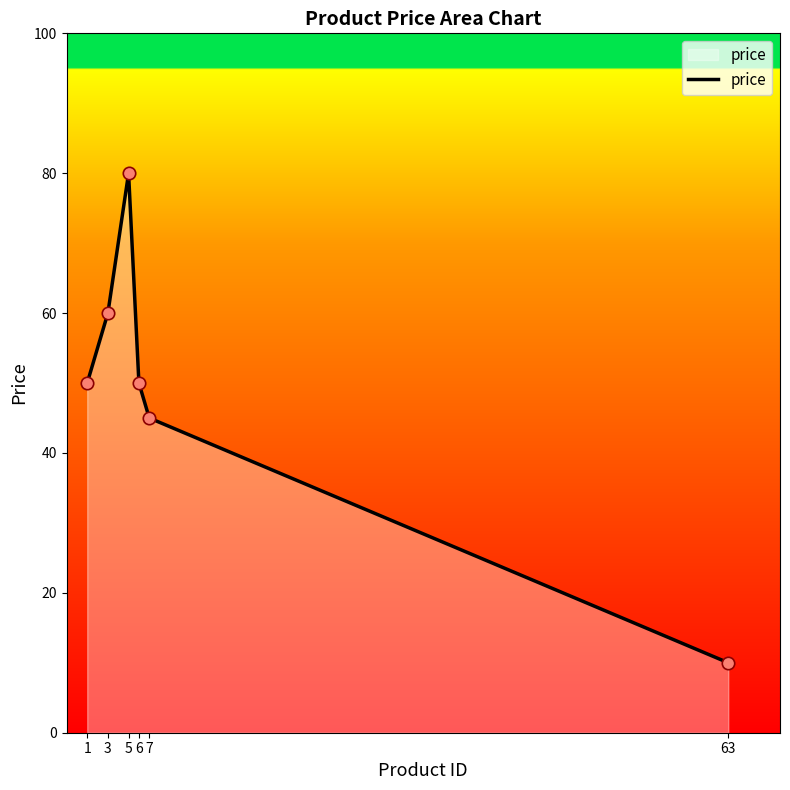

What is the change in value from 1 to 63?

-40